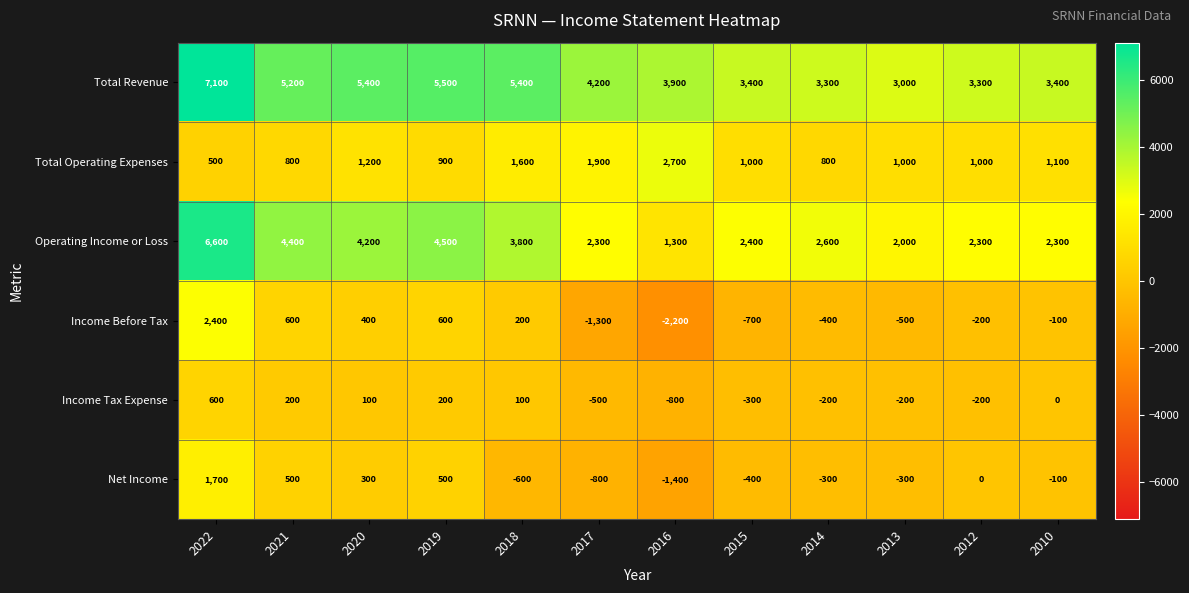

Is the value of Net Income at 2012 greater than the value of Operating Income or Loss at 2012?

No